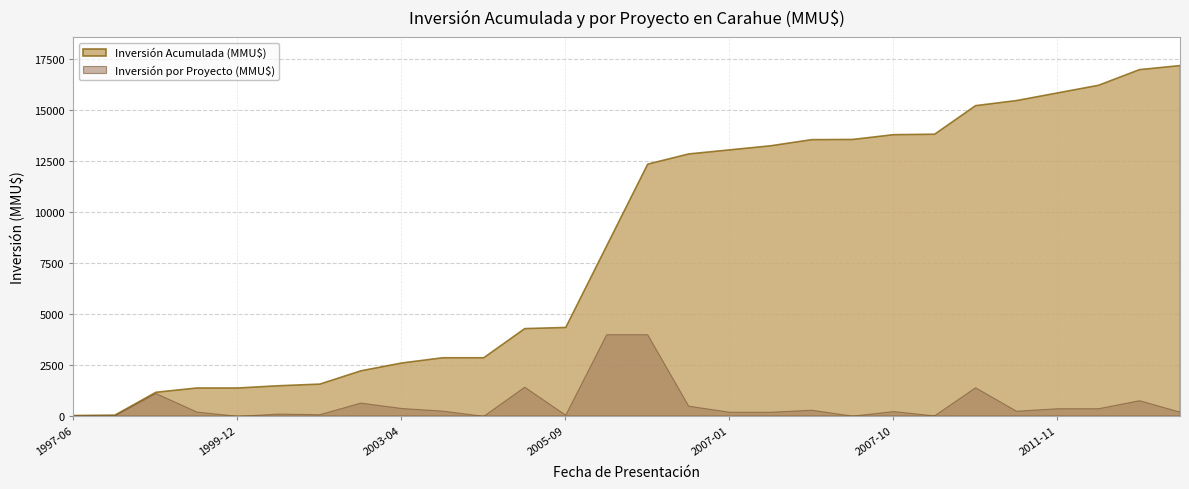

What is the maximum value shown in the chart?

17187